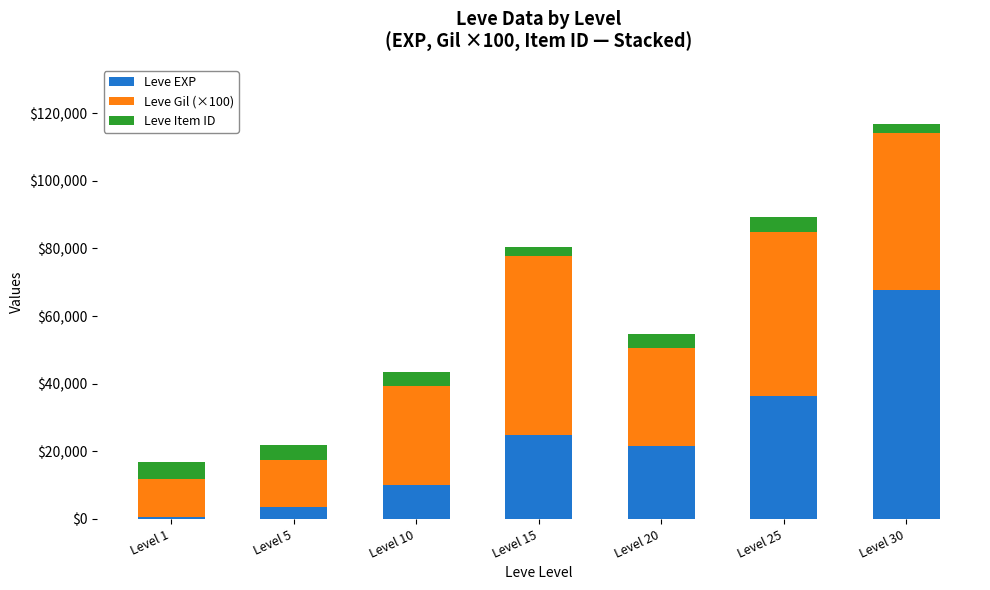

Where is Leve EXP nearest to the value 34180?

Level 25